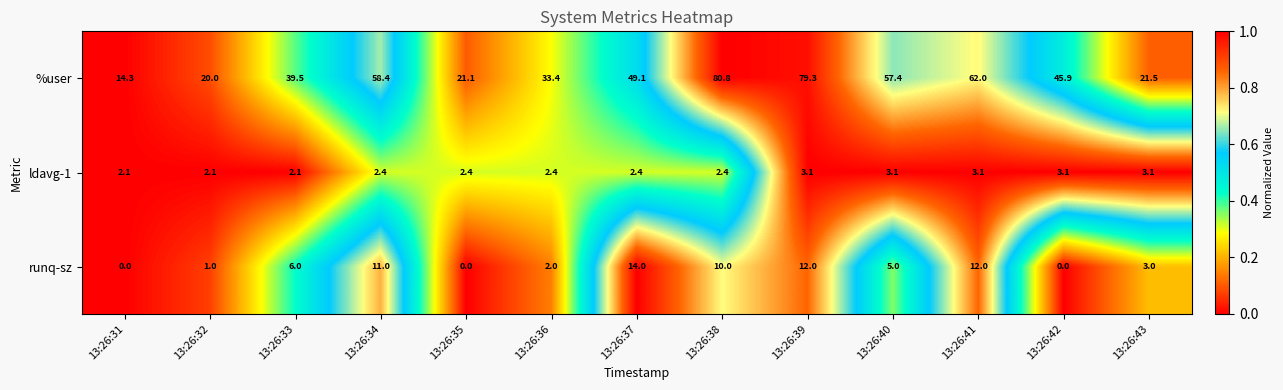

True or false: runq-sz has a value of 21.2 at 13:26:39.

False